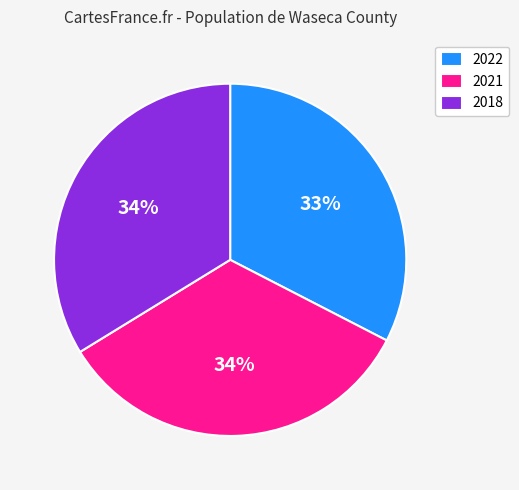

Is it true that 2018 is 45% of the pie?

False